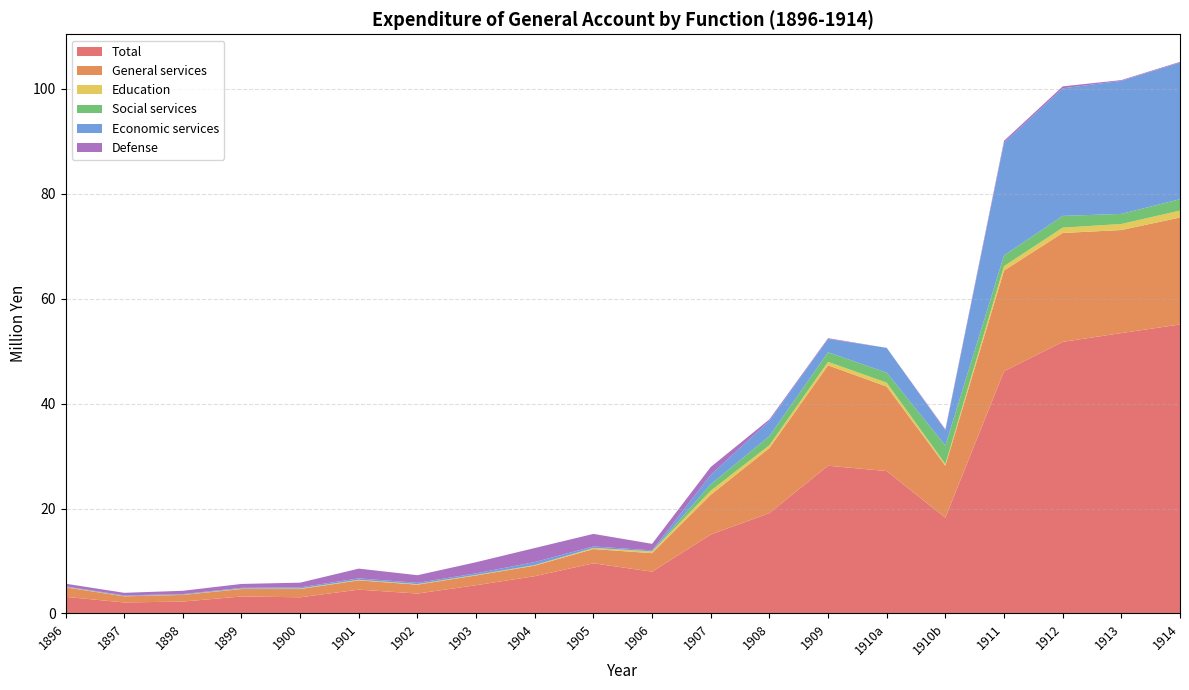

Reading left to right, transcribe all the data shown in this chart.

Total: 3.2	2.1	2.3	3.2	3.1	4.5	3.8	5.4	7.1	9.6	8.0	15.0	19.1	28.2	27.1	18.3	46.2	51.8	53.5	55.1
General services: 1.8	1.2	1.3	1.4	1.6	1.8	1.7	1.9	2.0	2.7	3.5	7.6	12.4	19.1	16.1	9.9	19.2	20.8	19.7	20.4
Education: 0.1	0.0	0.0	0.1	0.1	0.1	0.1	0.1	0.1	0.2	0.3	0.8	0.5	0.7	0.7	0.3	0.8	1.0	1.1	1.3
Social services: 0.0	0.0	0.0	0.0	0.0	0.0	0.0	0.0	0.0	0.0	0.0	1.2	1.7	1.8	1.9	3.5	2.0	2.2	1.9	2.2
Economic services: 0.1	0.1	0.1	0.1	0.2	0.3	0.2	0.3	0.6	0.3	0.2	1.8	2.9	2.5	4.7	2.9	21.5	24.3	25.4	26.1
Defense: 0.5	0.5	0.6	0.7	0.9	1.9	1.5	2.1	2.7	2.4	1.2	1.5	0.3	0.1	0.0	0.2	0.4	0.4	0.1	0.1